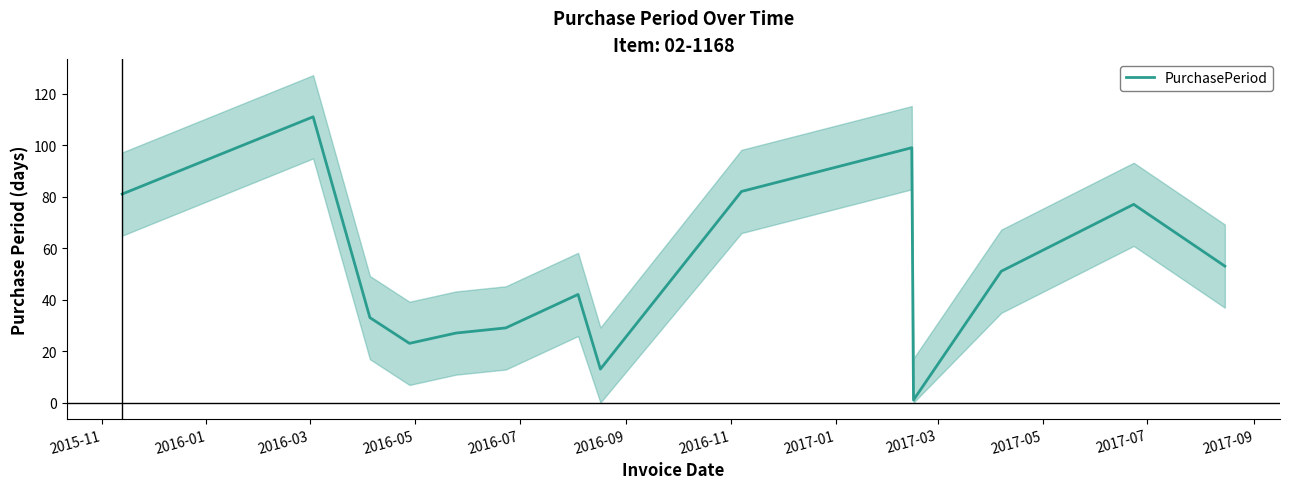

What is the average value?

52